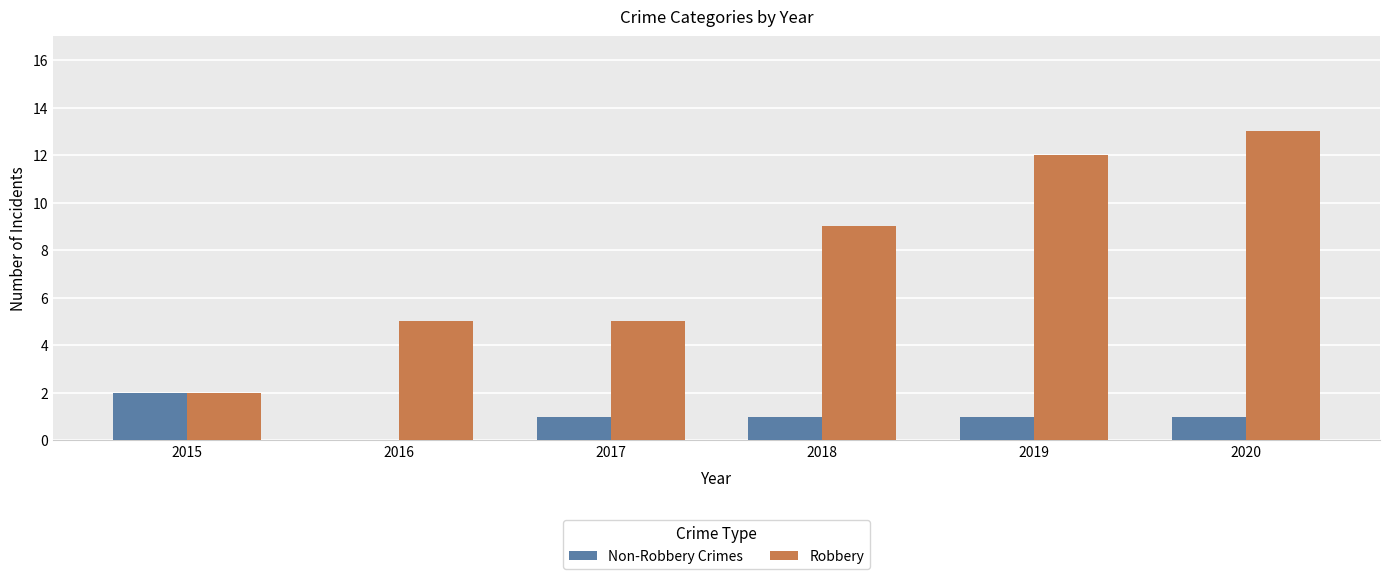

Which category has the highest value in the Robbery series?

2020